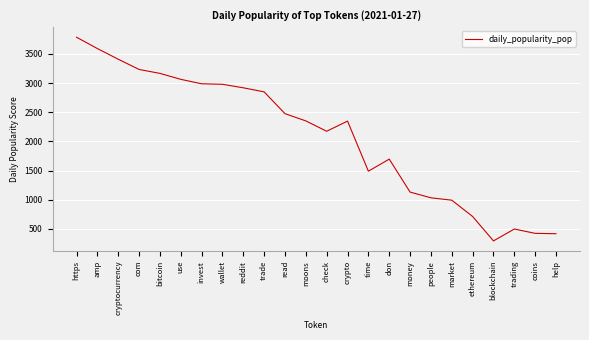

True or false: there are more than 0 points higher than both neighbors.

True